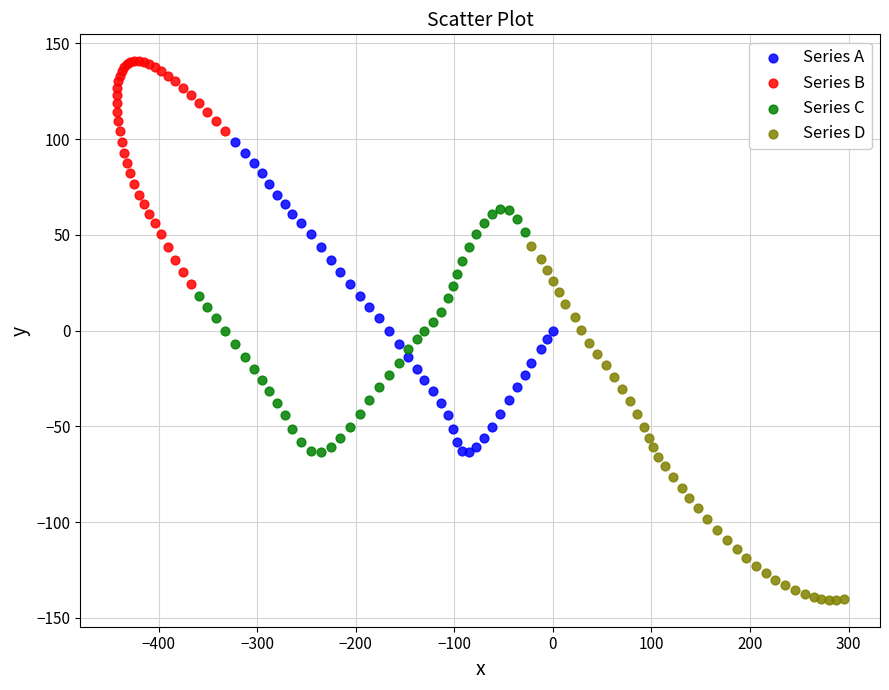

Which series reaches the maximum Y coordinate?

Series B